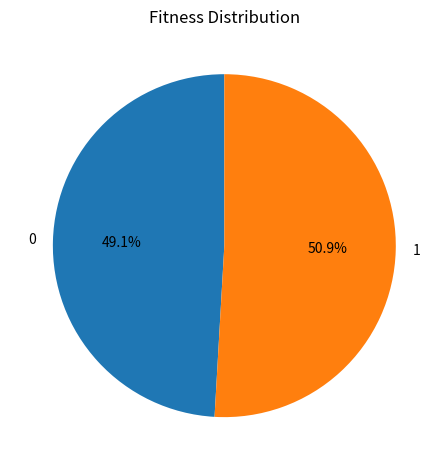

How many slices are in this pie chart?

2